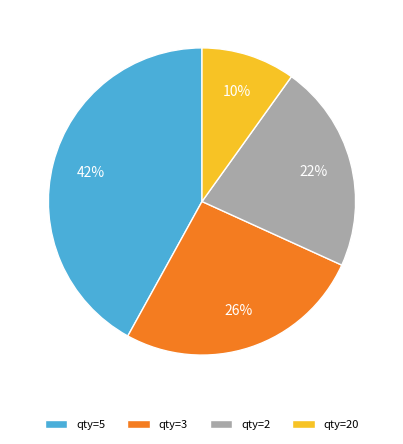

What is the smallest slice in the pie chart?

qty=20